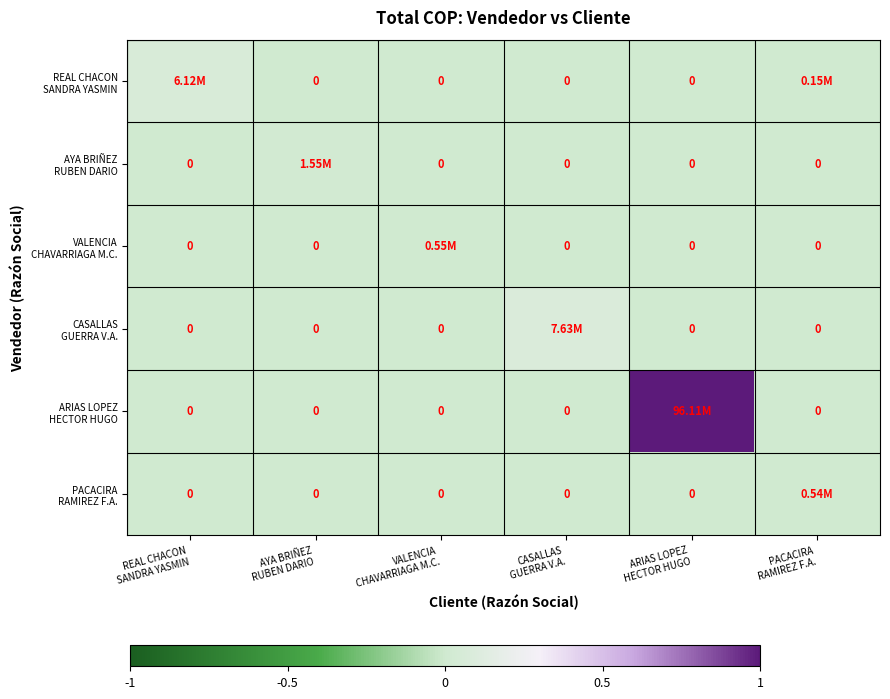

Which series has the largest range (max minus min)?

ARIAS LOPEZ HECTOR HUGO